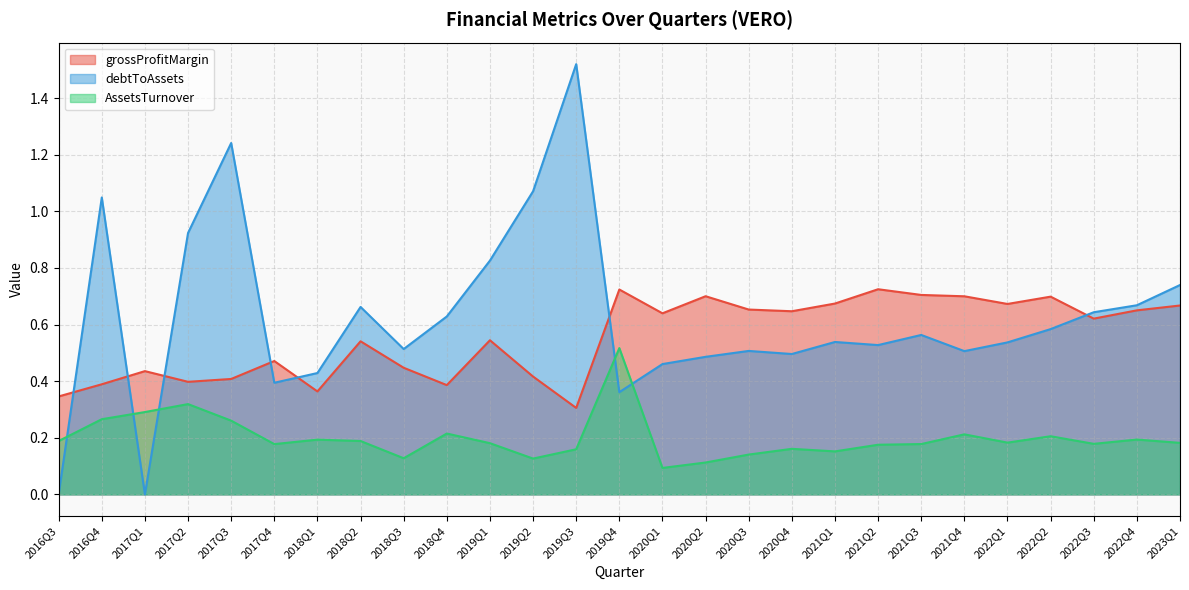

Reading left to right, extract all data points from this chart.

grossProfitMargin: 2016Q3=0.3	2016Q4=0.4	2017Q1=0.4	2017Q2=0.4	2017Q3=0.4	2017Q4=0.5	2018Q1=0.4	2018Q2=0.5	2018Q3=0.4	2018Q4=0.4	2019Q1=0.5	2019Q2=0.4	2019Q3=0.3	2019Q4=0.7	2020Q1=0.6	2020Q2=0.7	2020Q3=0.7	2020Q4=0.6	2021Q1=0.7	2021Q2=0.7	2021Q3=0.7	2021Q4=0.7	2022Q1=0.7	2022Q2=0.7	2022Q3=0.6	2022Q4=0.7	2023Q1=0.7
debtToAssets: 2016Q3=0.0	2016Q4=1.0	2017Q1=0.0	2017Q2=0.9	2017Q3=1.2	2017Q4=0.4	2018Q1=0.4	2018Q2=0.7	2018Q3=0.5	2018Q4=0.6	2019Q1=0.8	2019Q2=1.1	2019Q3=1.5	2019Q4=0.4	2020Q1=0.5	2020Q2=0.5	2020Q3=0.5	2020Q4=0.5	2021Q1=0.5	2021Q2=0.5	2021Q3=0.6	2021Q4=0.5	2022Q1=0.5	2022Q2=0.6	2022Q3=0.6	2022Q4=0.7	2023Q1=0.7
AssetsTurnover: 2016Q3=0.2	2016Q4=0.3	2017Q1=0.3	2017Q2=0.3	2017Q3=0.3	2017Q4=0.2	2018Q1=0.2	2018Q2=0.2	2018Q3=0.1	2018Q4=0.2	2019Q1=0.2	2019Q2=0.1	2019Q3=0.2	2019Q4=0.5	2020Q1=0.1	2020Q2=0.1	2020Q3=0.1	2020Q4=0.2	2021Q1=0.2	2021Q2=0.2	2021Q3=0.2	2021Q4=0.2	2022Q1=0.2	2022Q2=0.2	2022Q3=0.2	2022Q4=0.2	2023Q1=0.2